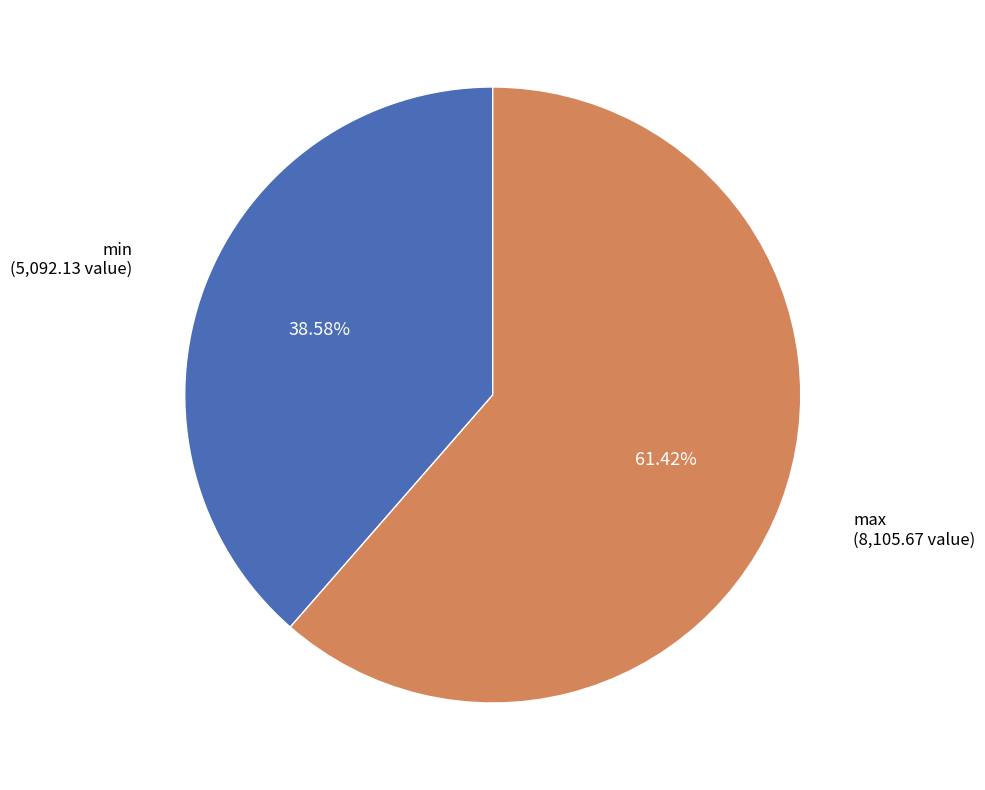

The max slice represents 51% of the pie. True or false?

False